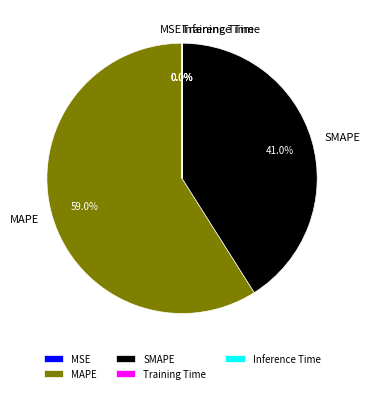

What is the largest slice in the pie chart?

MAPE